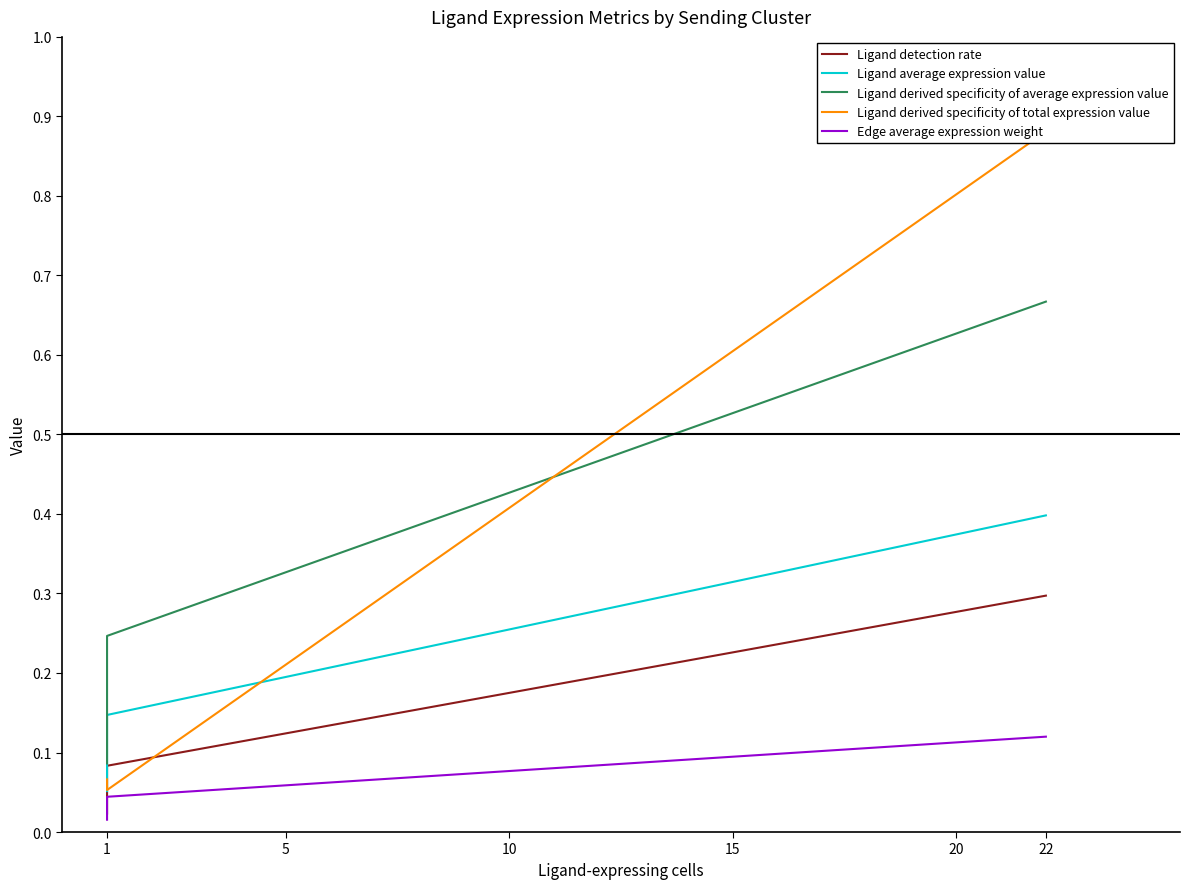

What is the sum of the Edge average expression weight values at 1 and 22?

0.1